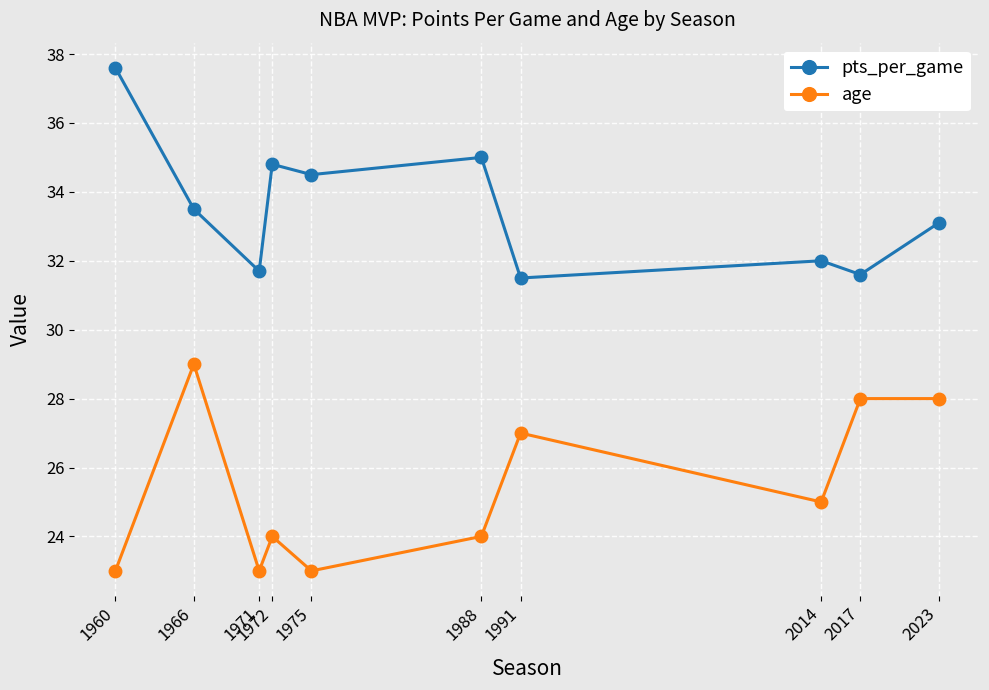

Is this an area chart (filled region under the line)?

No